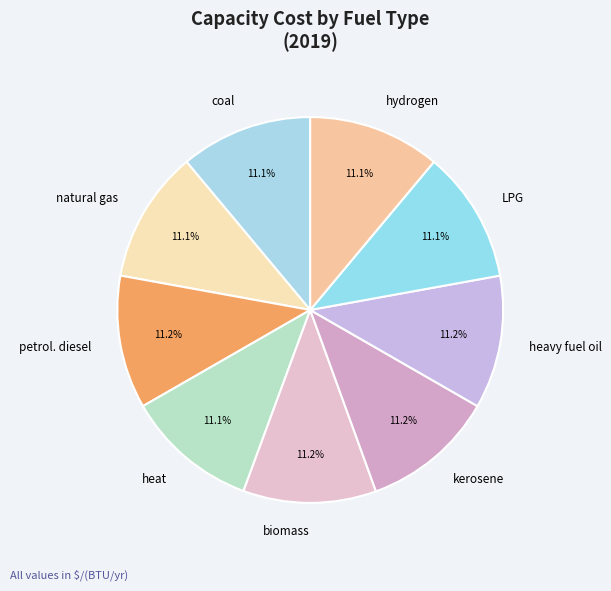

Does any single category account for the majority?

No